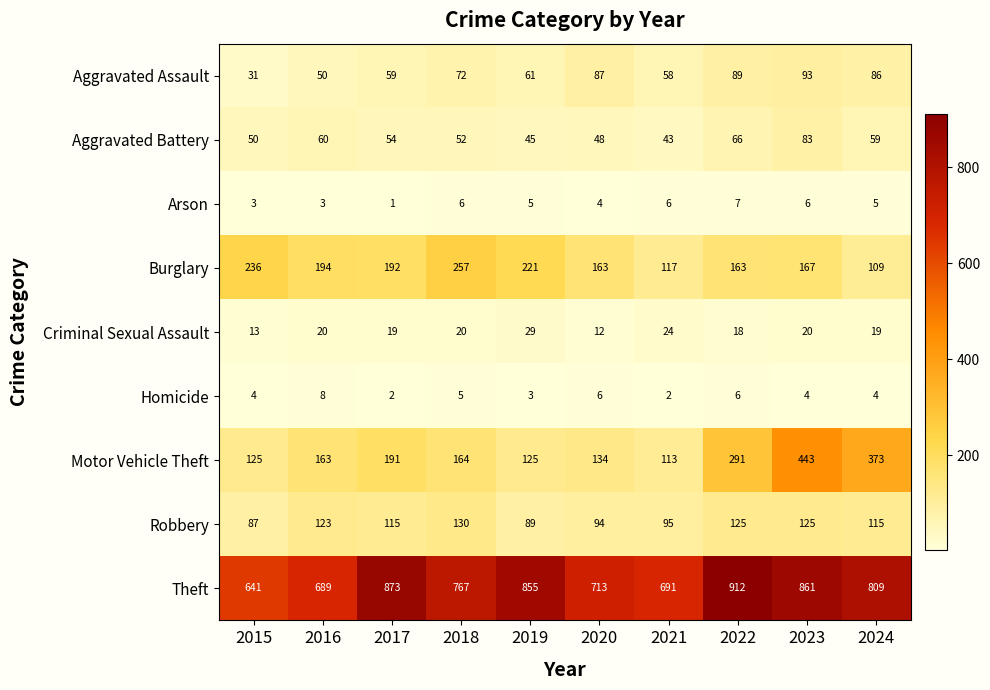

Which category has the highest value across all series?

2022